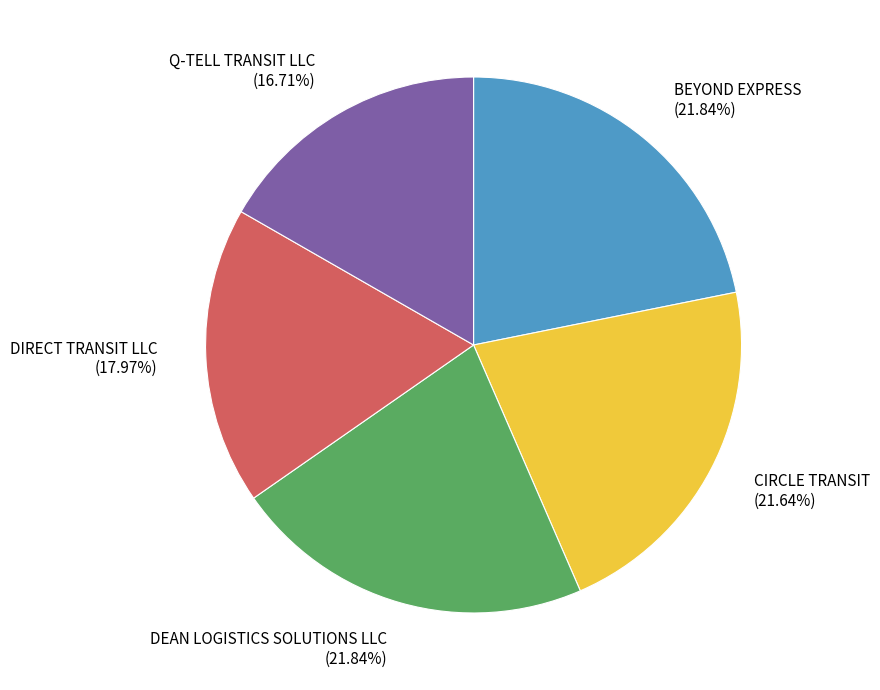

What percentage is the BEYOND EXPRESS slice, to the nearest percent?

22%